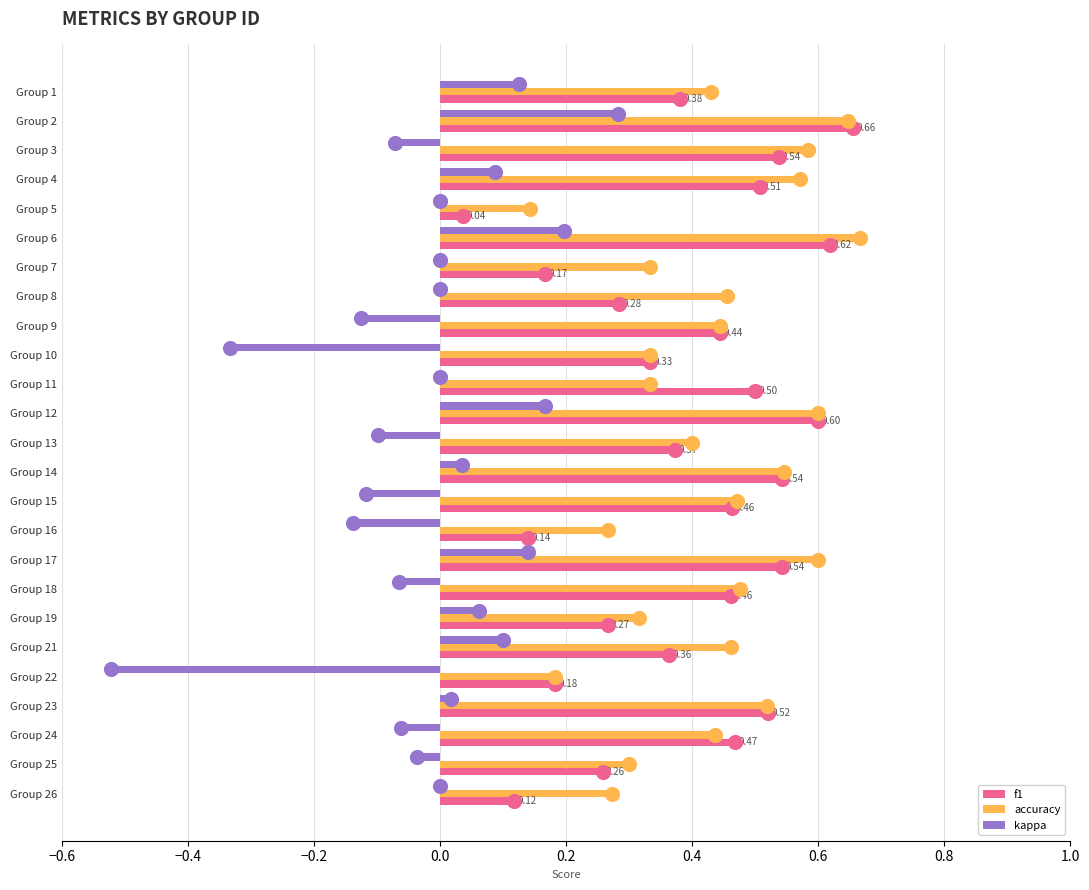

What are all the series names shown in the legend?

f1, accuracy, kappa